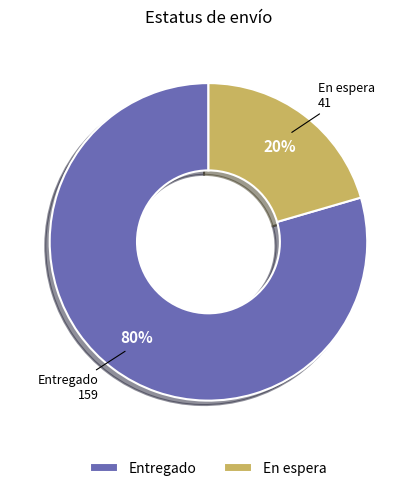

Rank the categories by value from highest to lowest.

Entregado, En espera